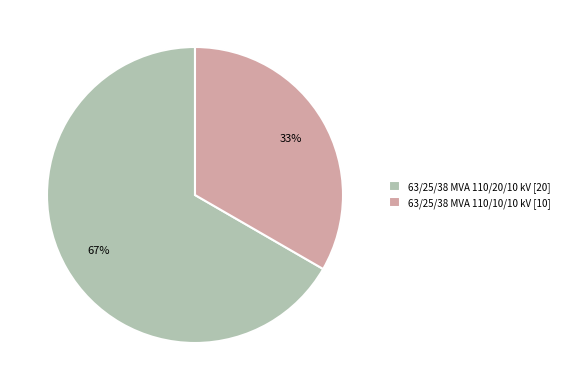

Rank the categories by value from highest to lowest.

63/25/38 MVA 110/20/10 kV, 63/25/38 MVA 110/10/10 kV